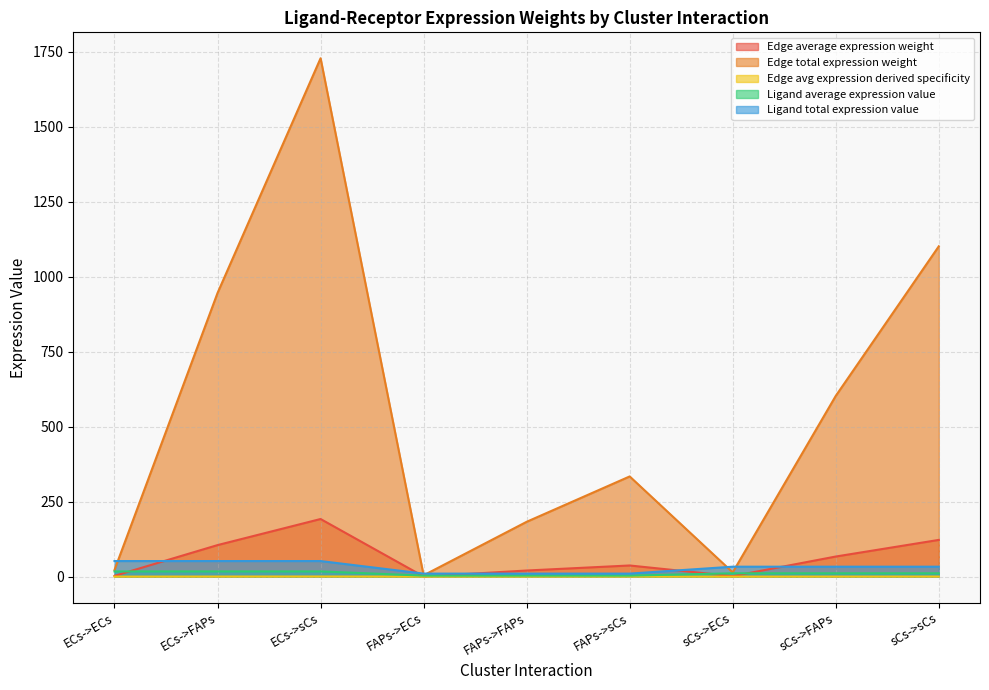

True or false: Edge average expression weight and Ligand average expression value intersect in this chart.

True